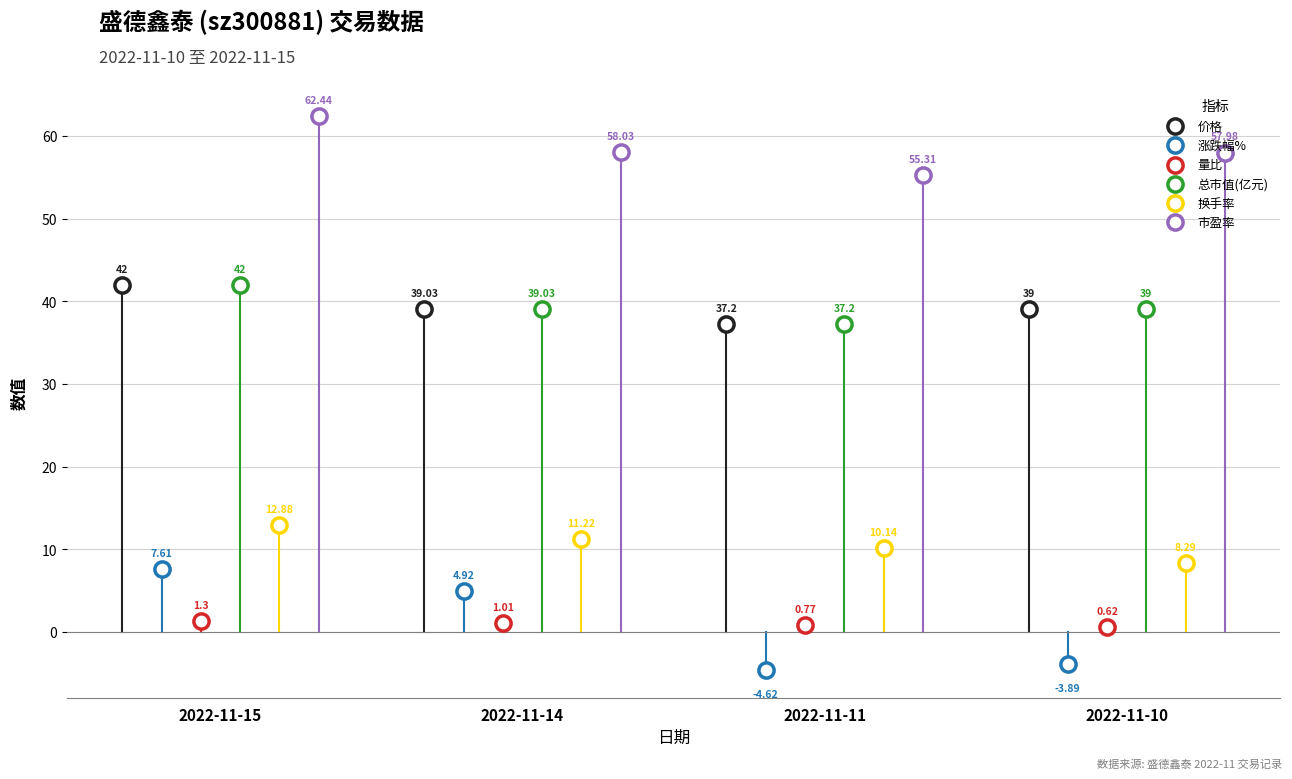

What is the total value across all series at 2022-11-10?

141.0